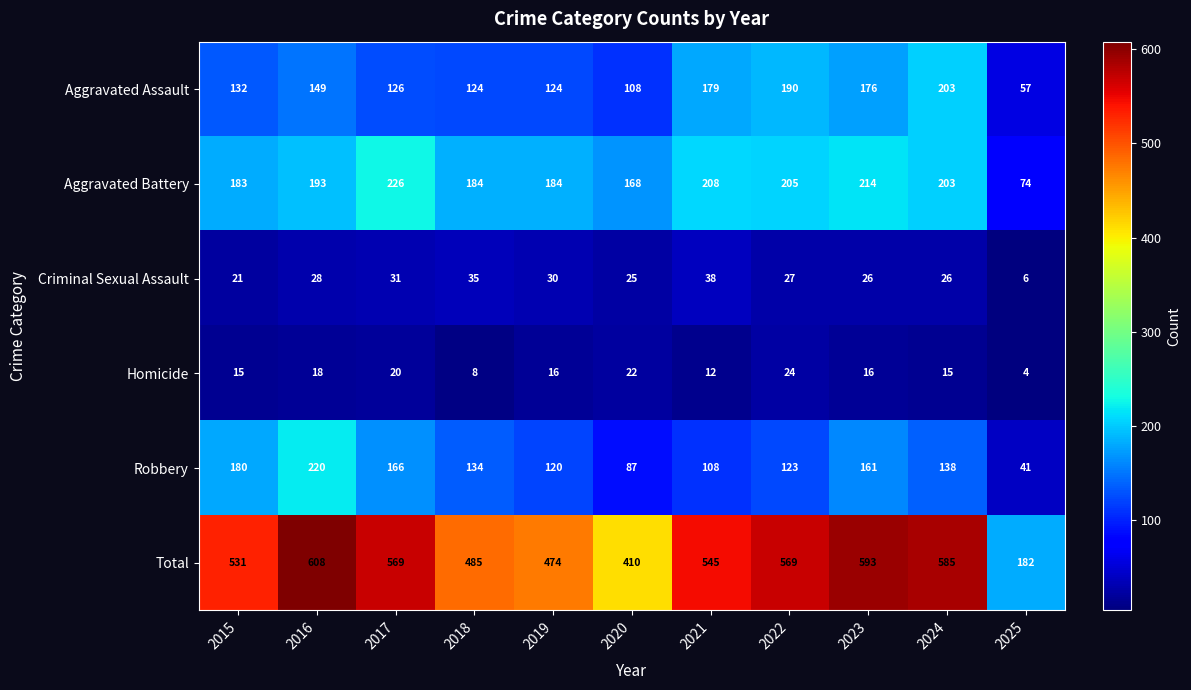

Where is Aggravated Assault nearest to the value 130?

2015